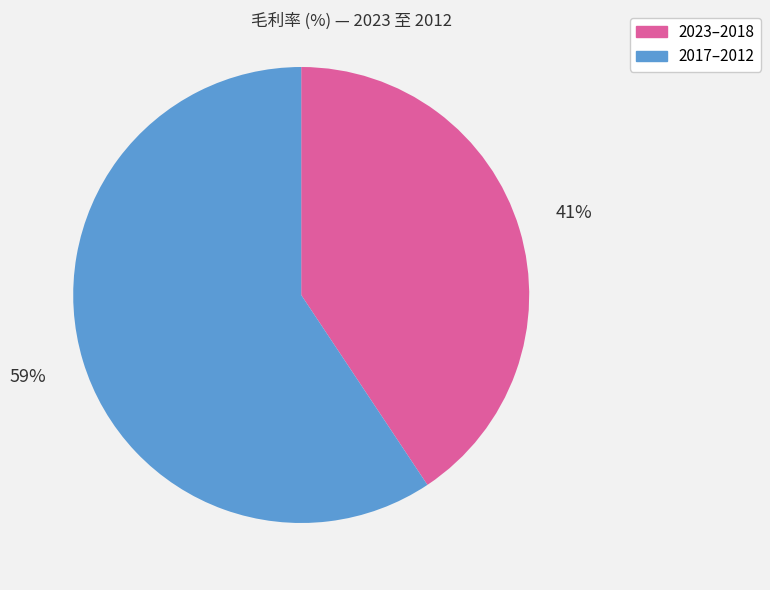

Does any single category account for the majority?

Yes